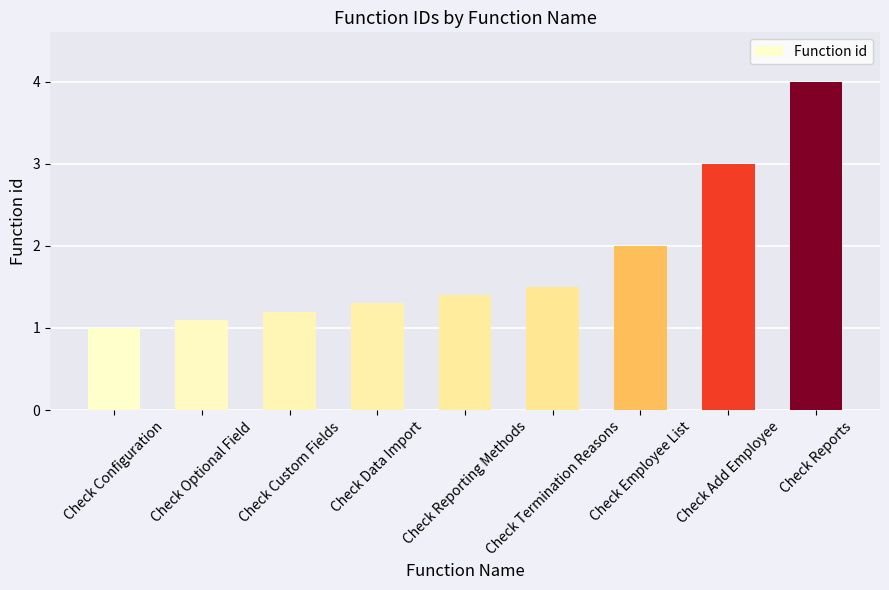

Between Check Employee List and Check Reports, which is larger?

Check Reports